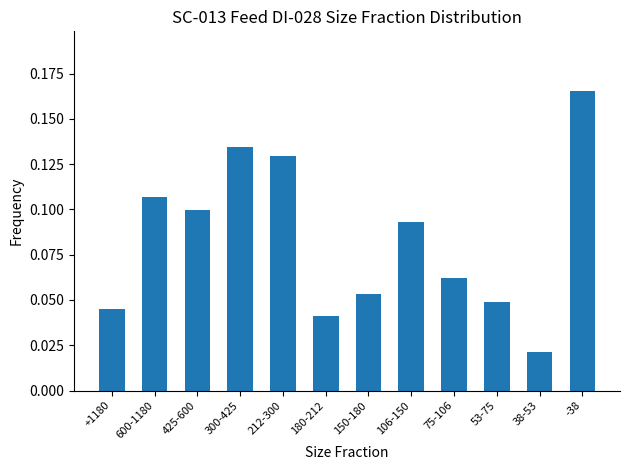

What is the sum of all values?

1.0